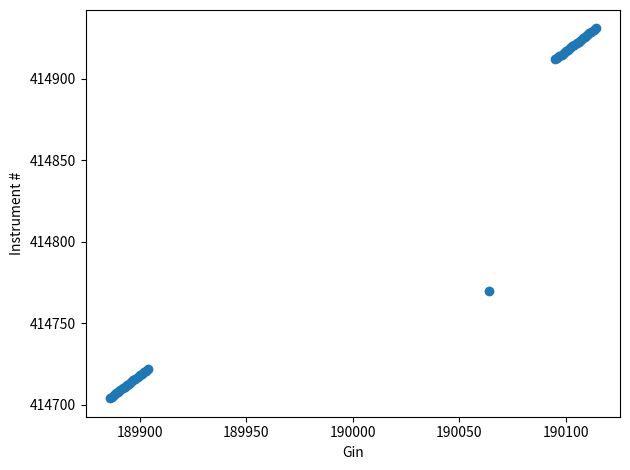

What Y value in the scatter plot is closest to 414817?

414770